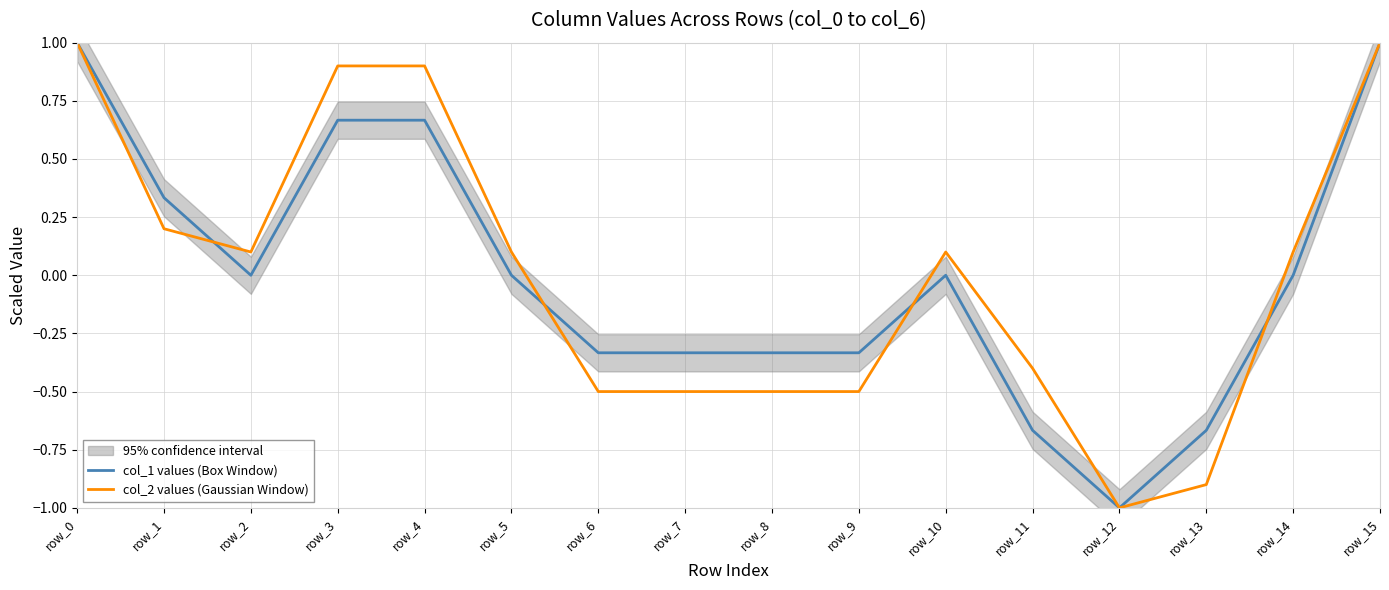

How many lines are shown in the chart?

2